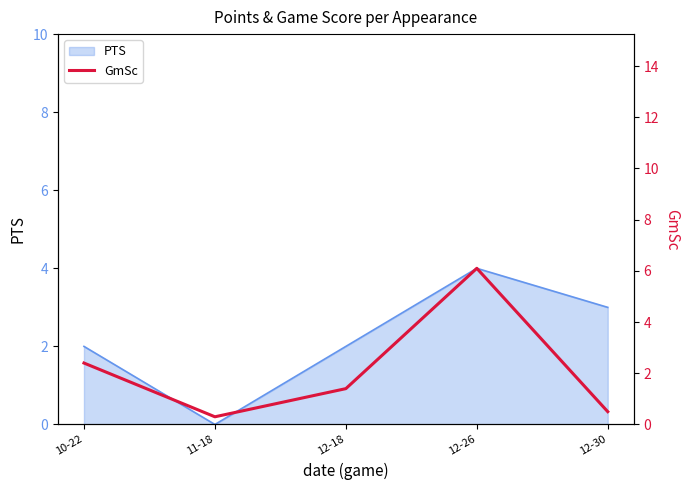

Which label corresponds to the largest value in the chart?

12-26